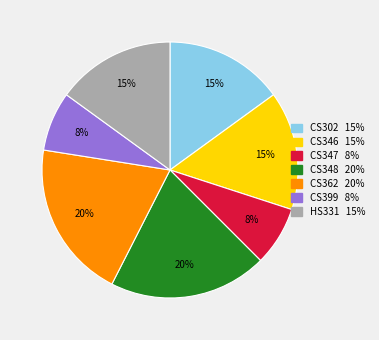

To the nearest percent, what portion does CS346 represent?

15%